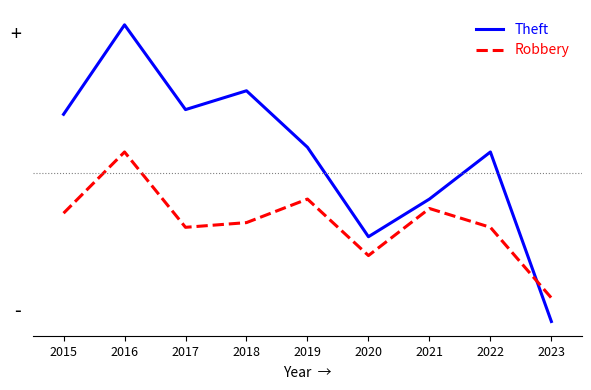

Does the chart have visible grid lines?

No